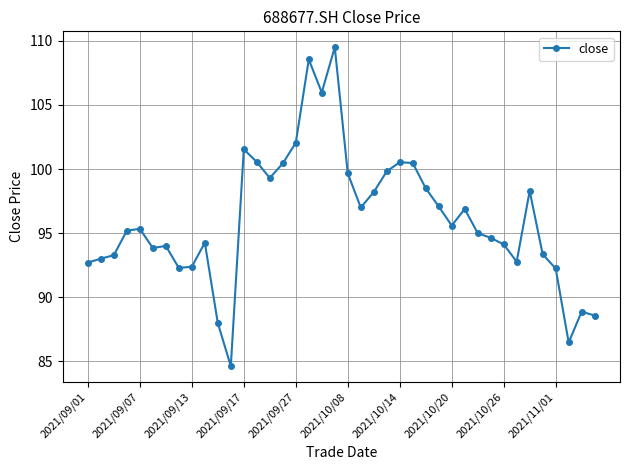

What is the difference between the maximum and minimum values?

24.9